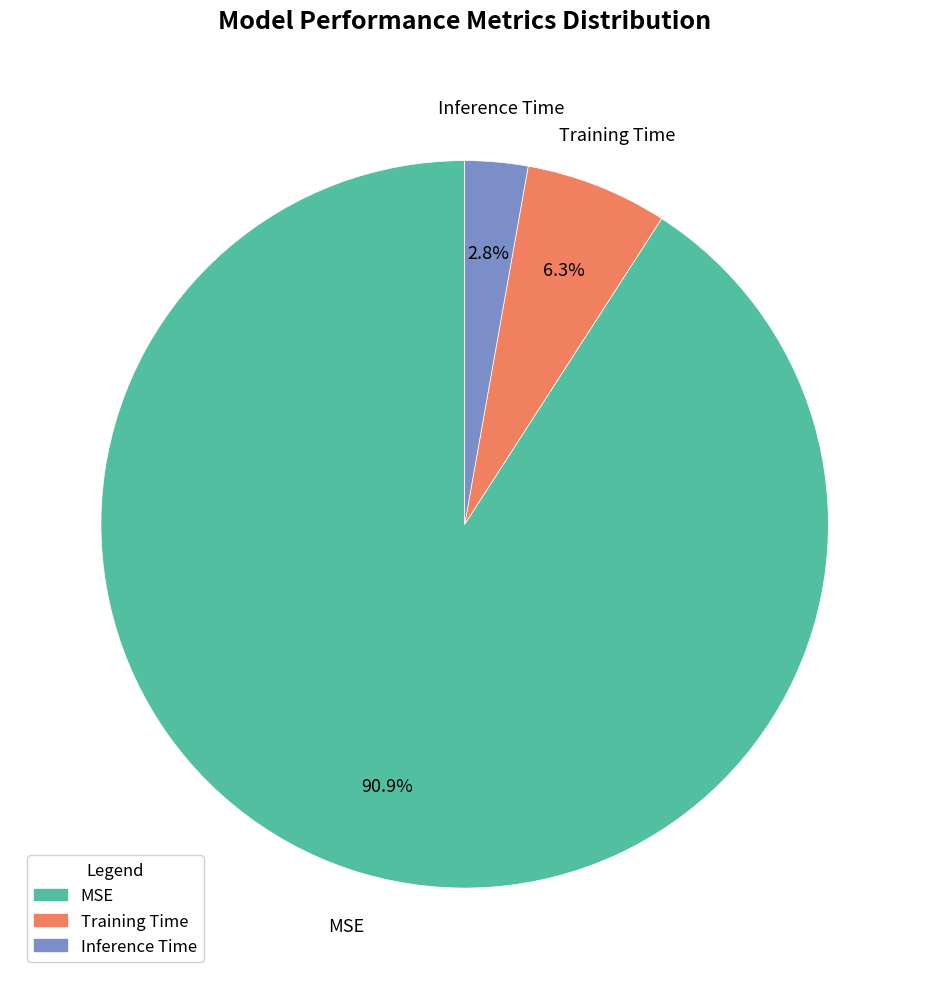

Rank the categories by value from highest to lowest.

MSE, Training Time, Inference Time